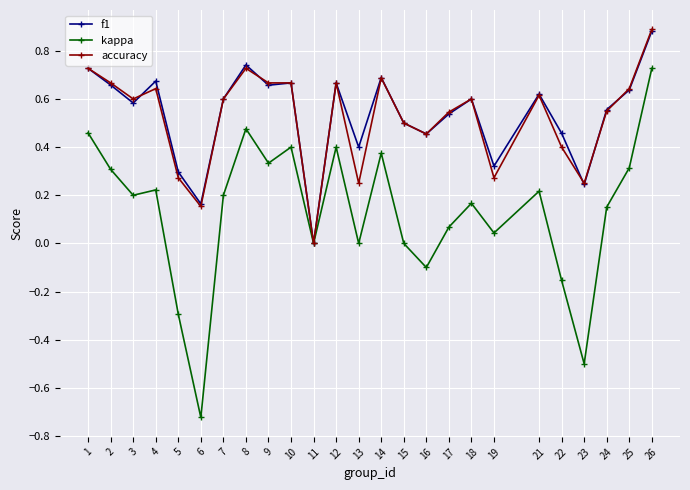

How many data points in accuracy are above 0?

24